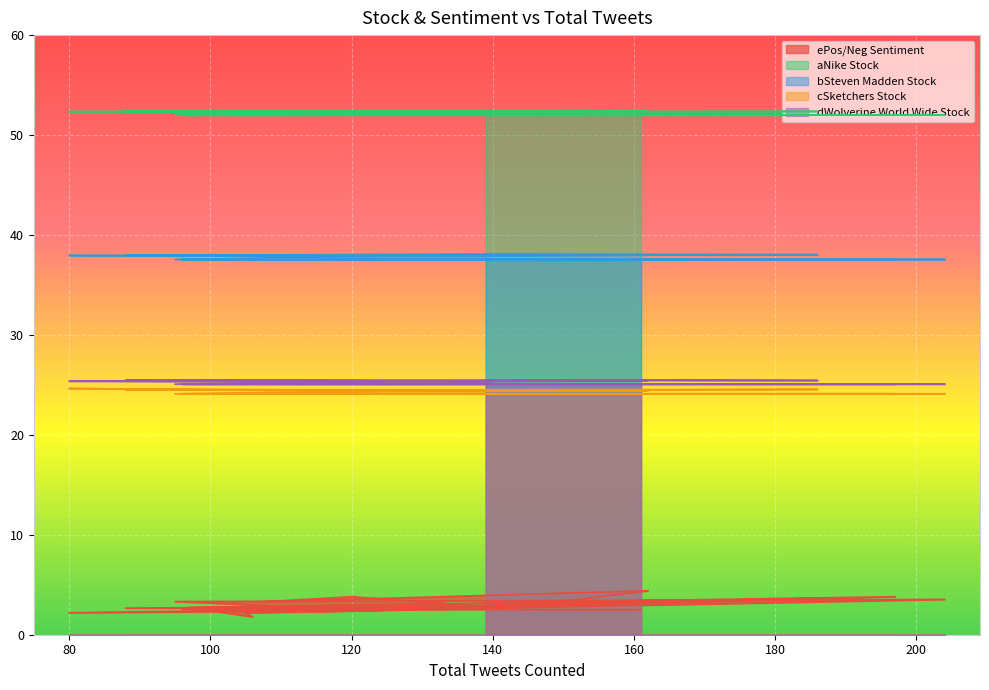

Is the value of cSketchers Stock at 105 greater than the value of bSteven Madden Stock at 139?

No